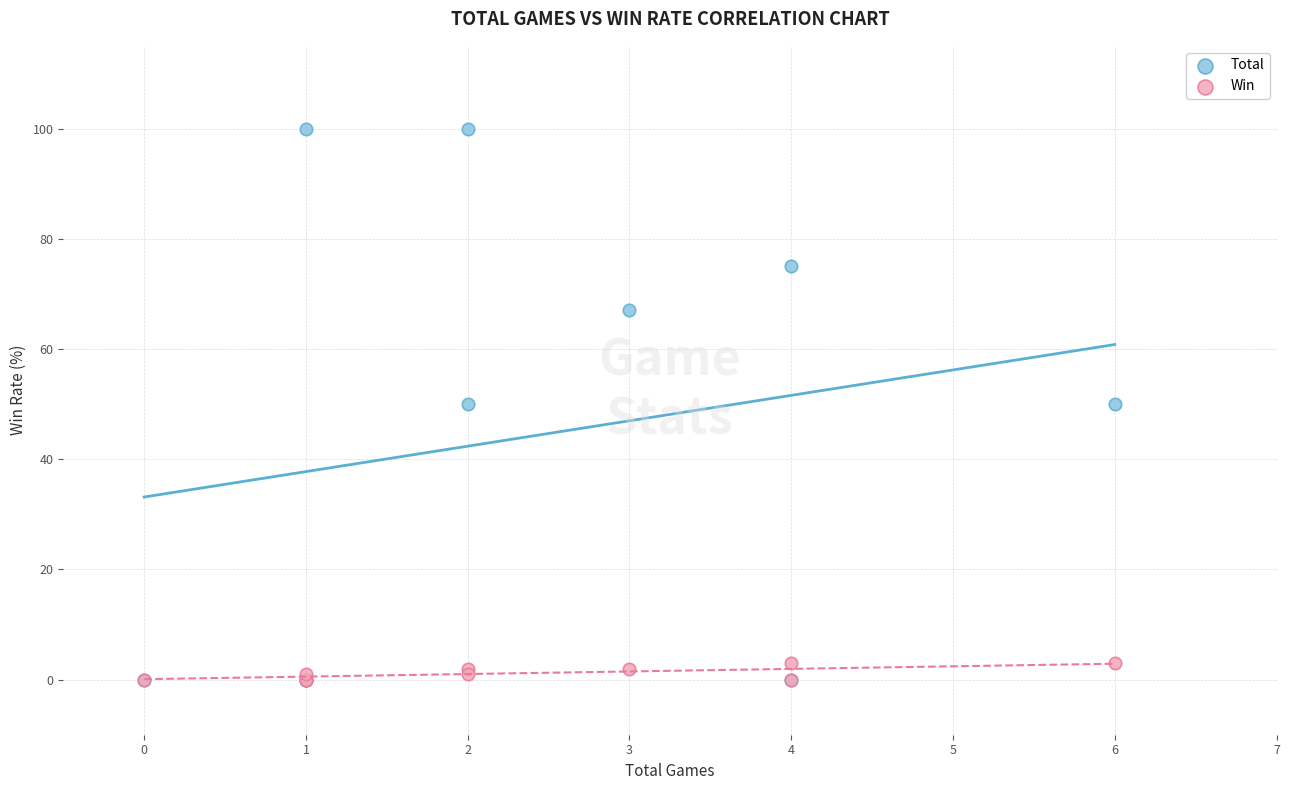

What are all the series names shown in the legend?

Total, Win